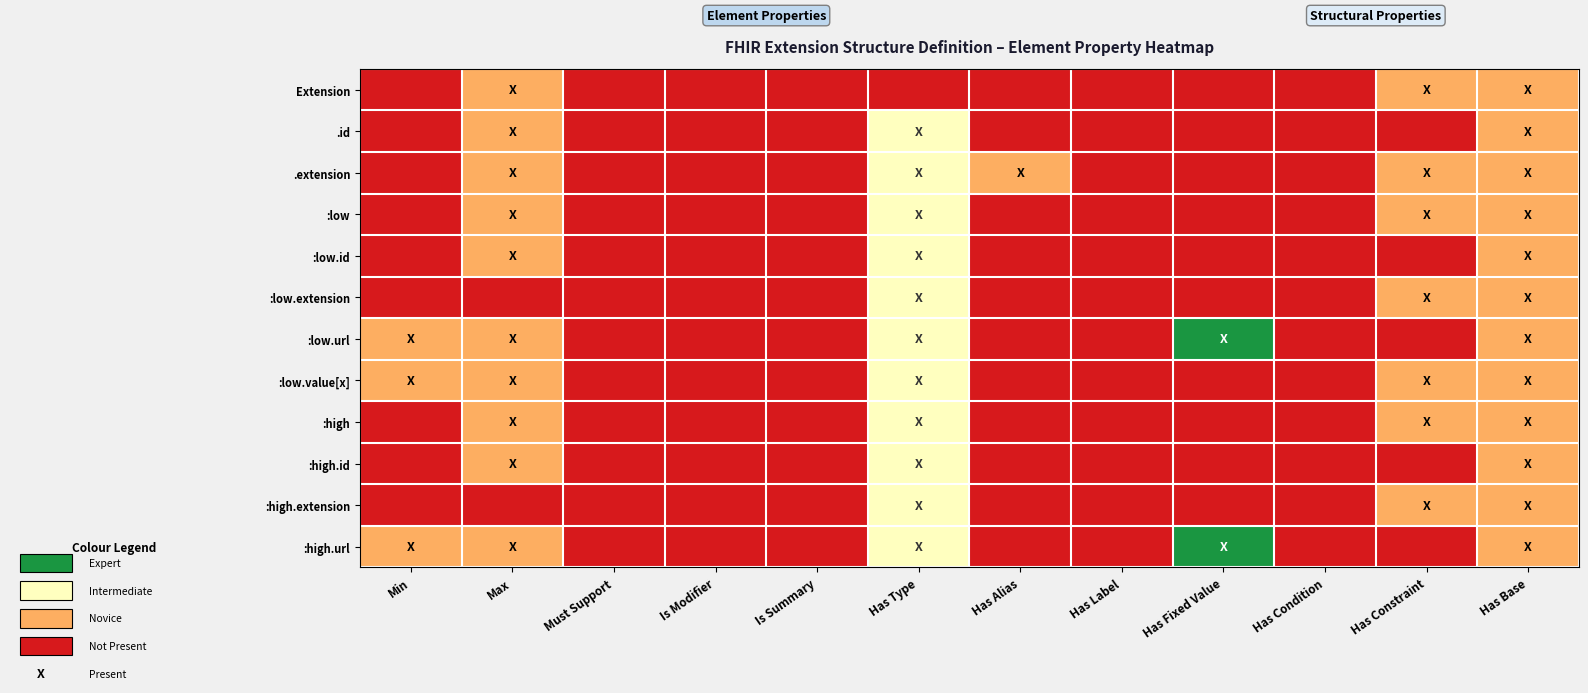

At Has Label, list the series in order from smallest to largest.

Extension, .id, .extension, :low, :low.id, :low.extension, :low.url, :low.value[x], :high, :high.id, :high.extension, :high.url